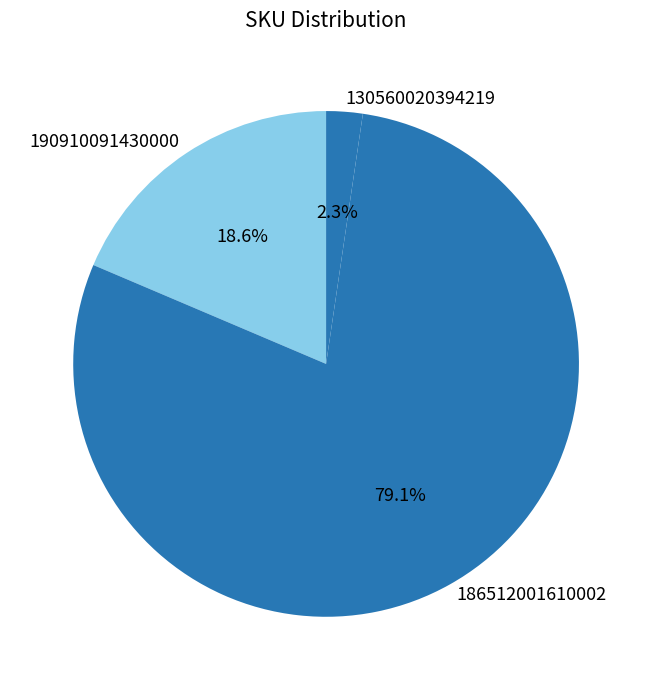

Count the number of slices in the pie.

3